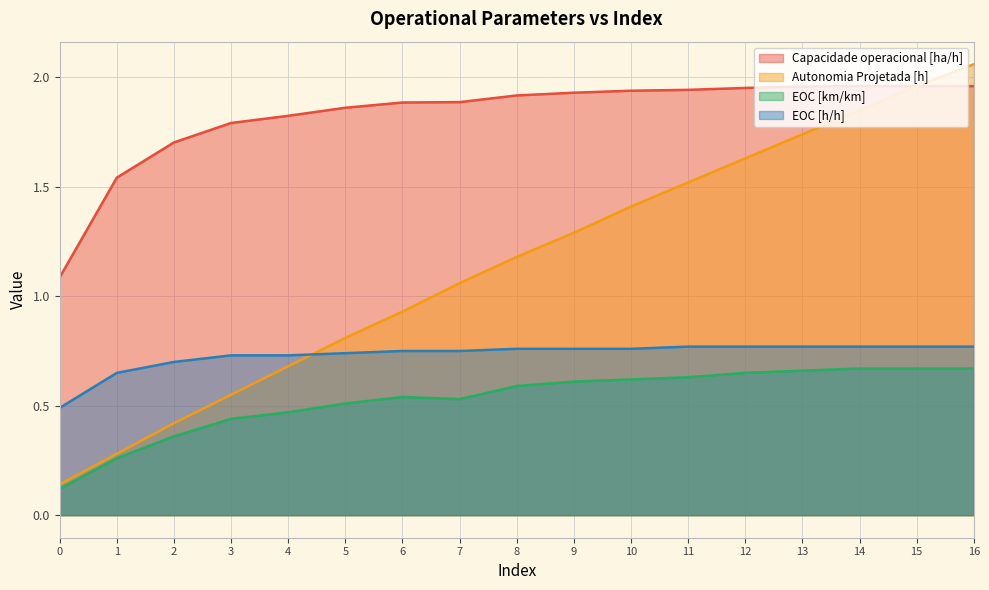

What is the lowest value of the EOC [km/km] series?

0.1